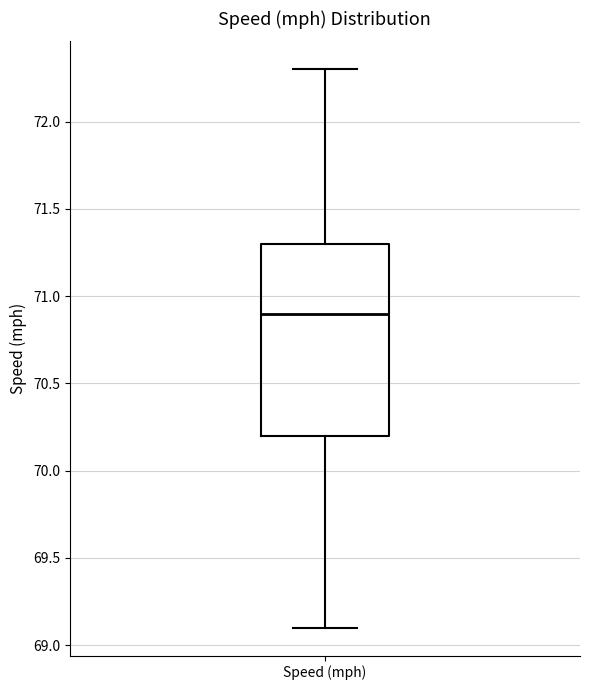

Transcribe this box plot: give where the median line is, the range the box spans, and where the two whiskers end, as read against the y-axis. The values are not printed on the chart, so give them approximately, as read against the axis.

median 70.9, box 70.2 to 71.3, whiskers 69.1 to 72.3